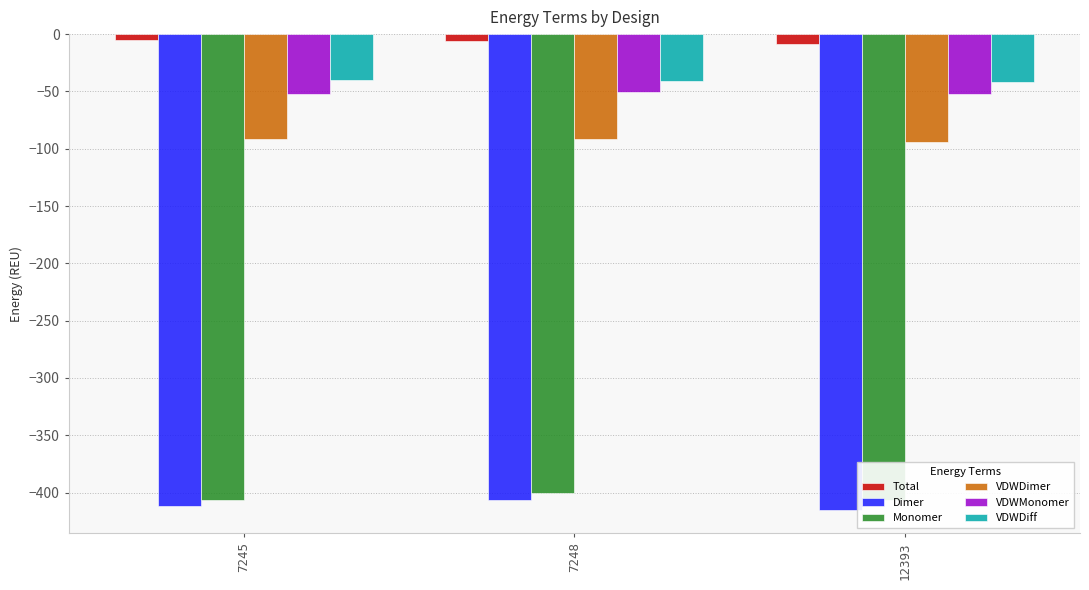

What is the sum of the VDWDiff values at 7245 and 7248?

-80.5